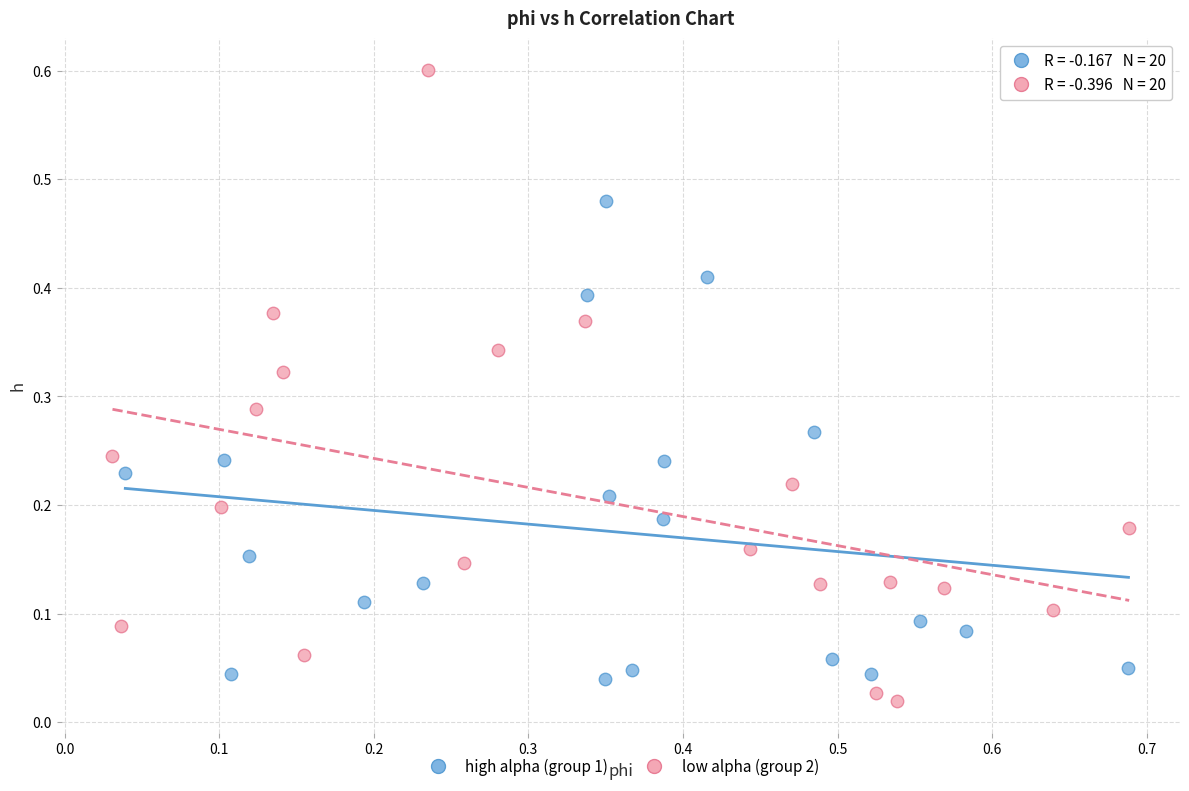

Which series has the widest spread of Y values?

low alpha (group 2)